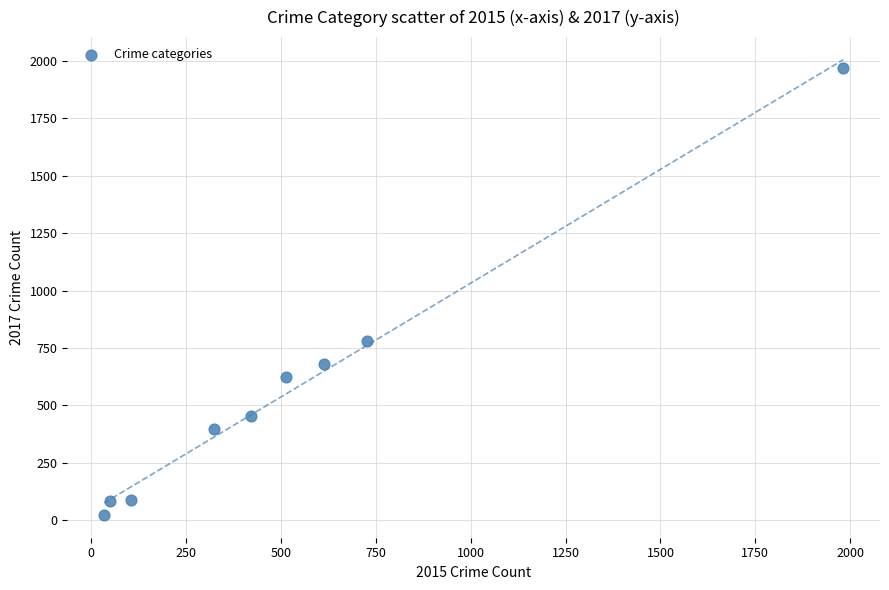

What Y value in the scatter plot is closest to 995?

780